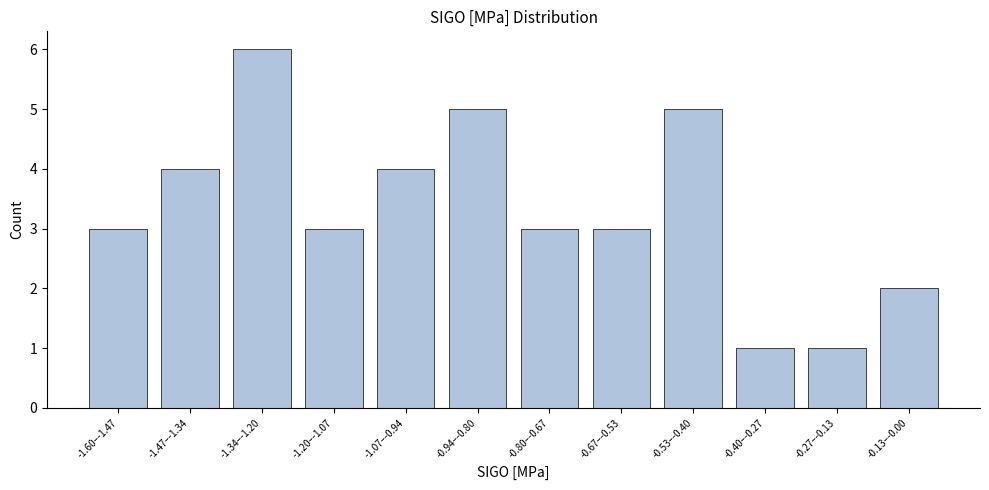

Reading left to right, transcribe all the data shown in this chart.

-1.60–-1.47=3	-1.47–-1.34=4	-1.34–-1.20=6	-1.20–-1.07=3	-1.07–-0.94=4	-0.94–-0.80=5	-0.80–-0.67=3	-0.67–-0.53=3	-0.53–-0.40=5	-0.40–-0.27=1	-0.27–-0.13=1	-0.13–-0.00=2